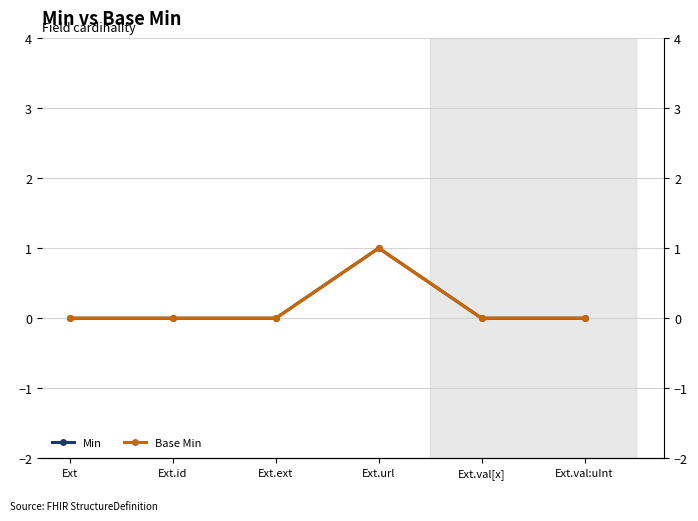

True or false: Base Min has more than 1 interior local peaks.

False